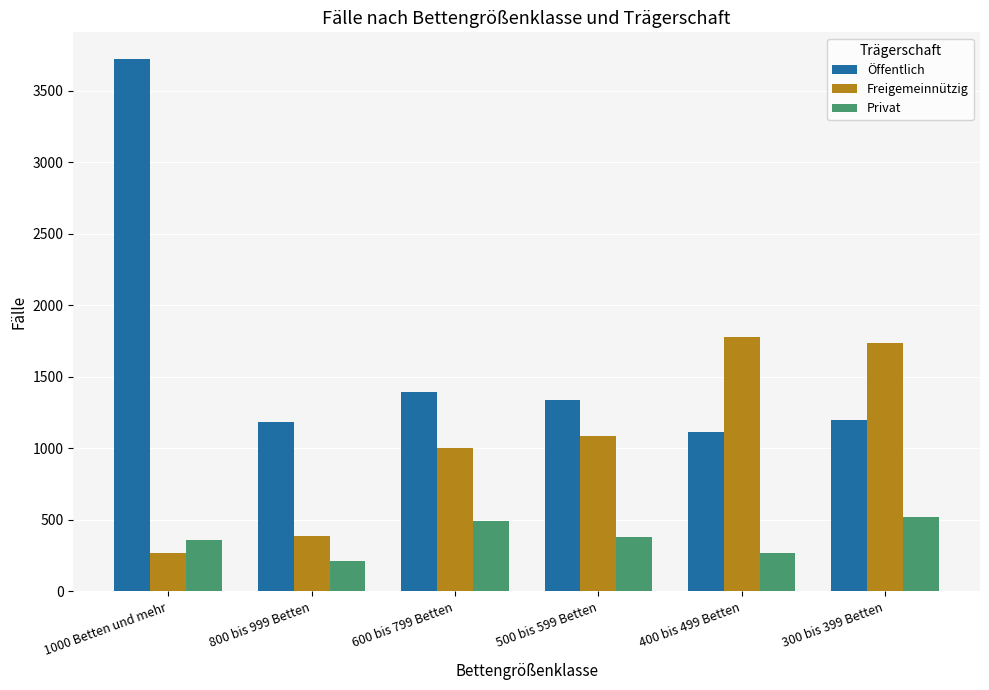

The Privat series shows 493 at 600 bis 799 Betten. True or false?

True